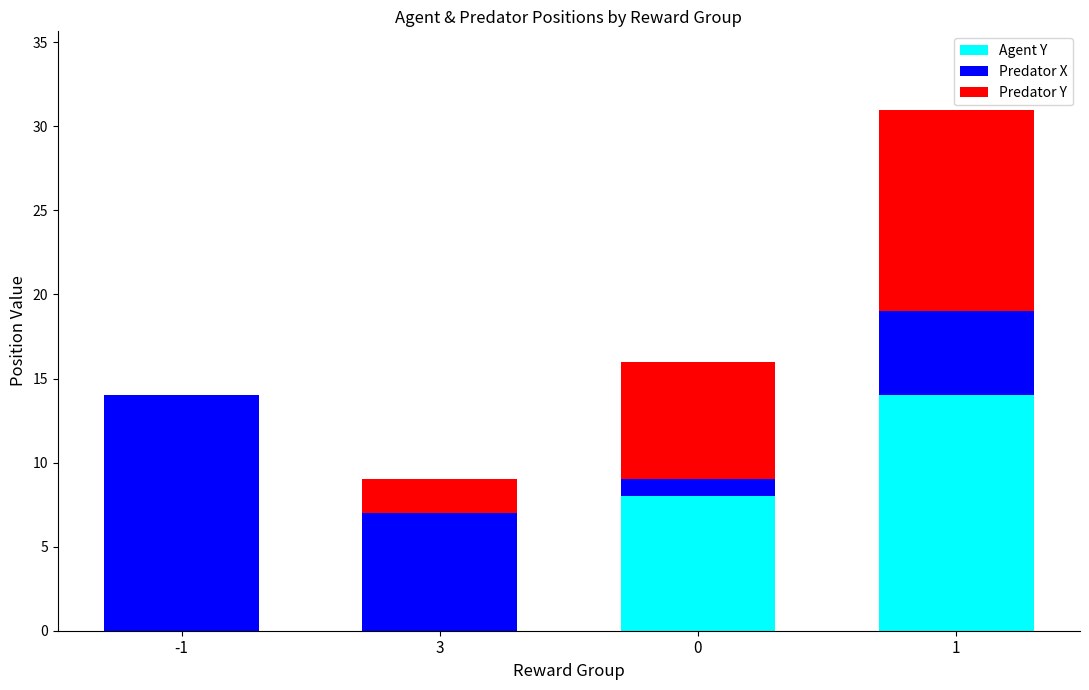

What is the total value across all series at 3?

9